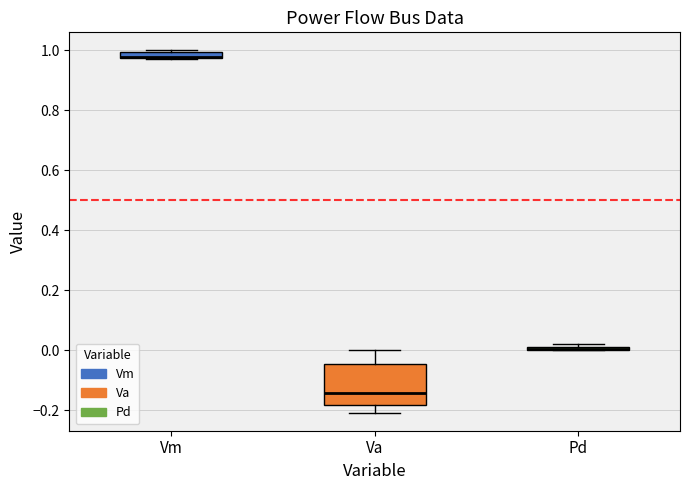

Where is the lower edge of the box for Pd on the y-axis? The values are not printed on the chart, so give them approximately, as read against the axis.

0.00